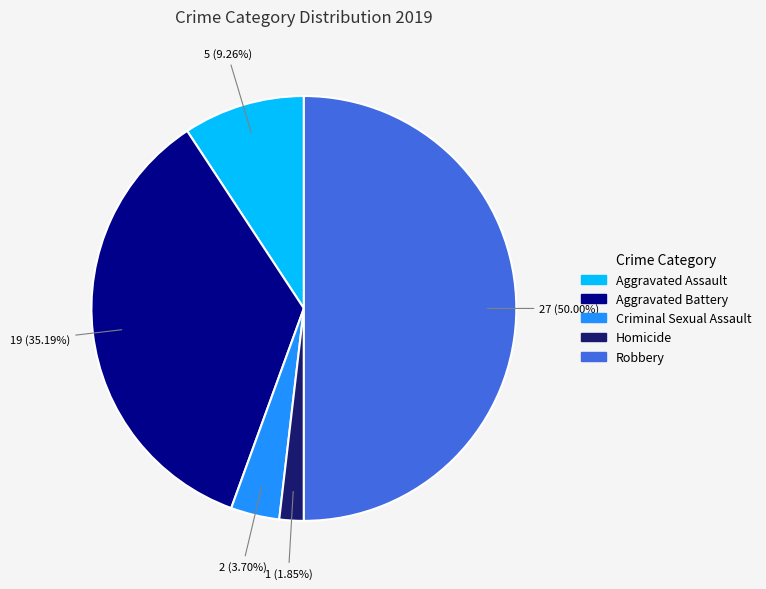

Which has a higher value, Robbery or Criminal Sexual Assault?

Robbery